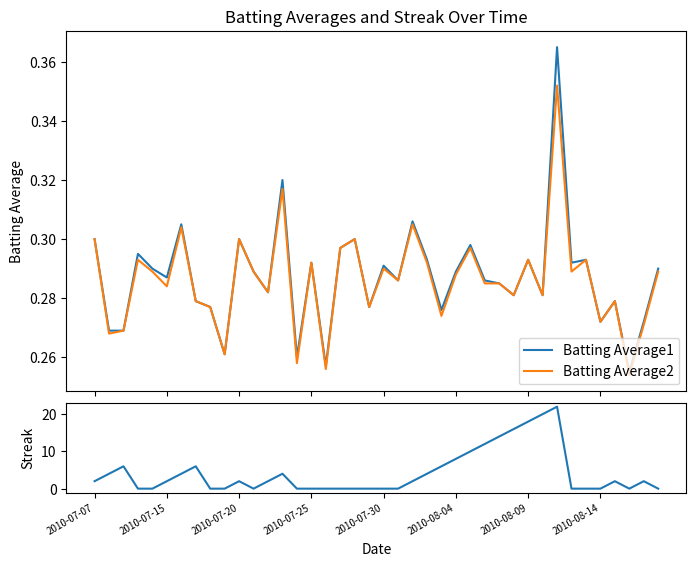

In Batting Average2, how many points are higher than both neighbors (excluding endpoints)?

13